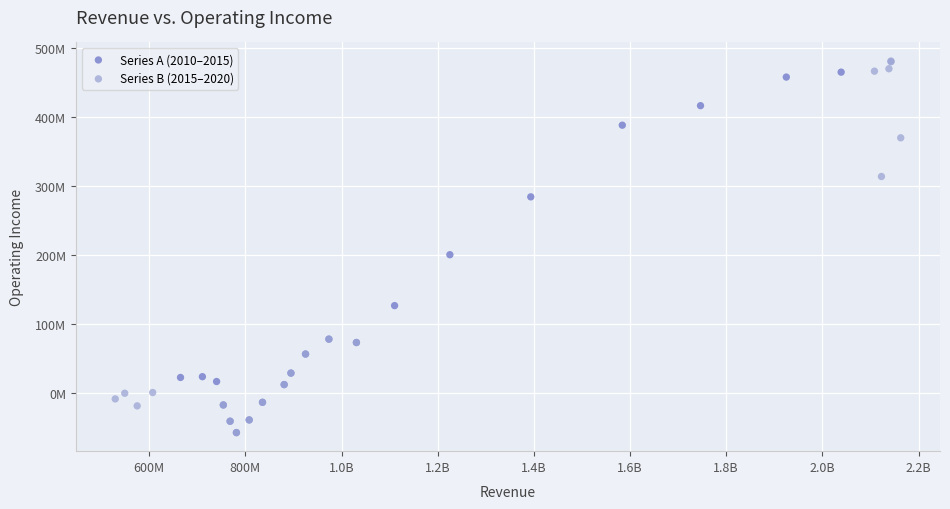

What are all the series names shown in the legend?

Series A (2010–2015), Series B (2015–2020)